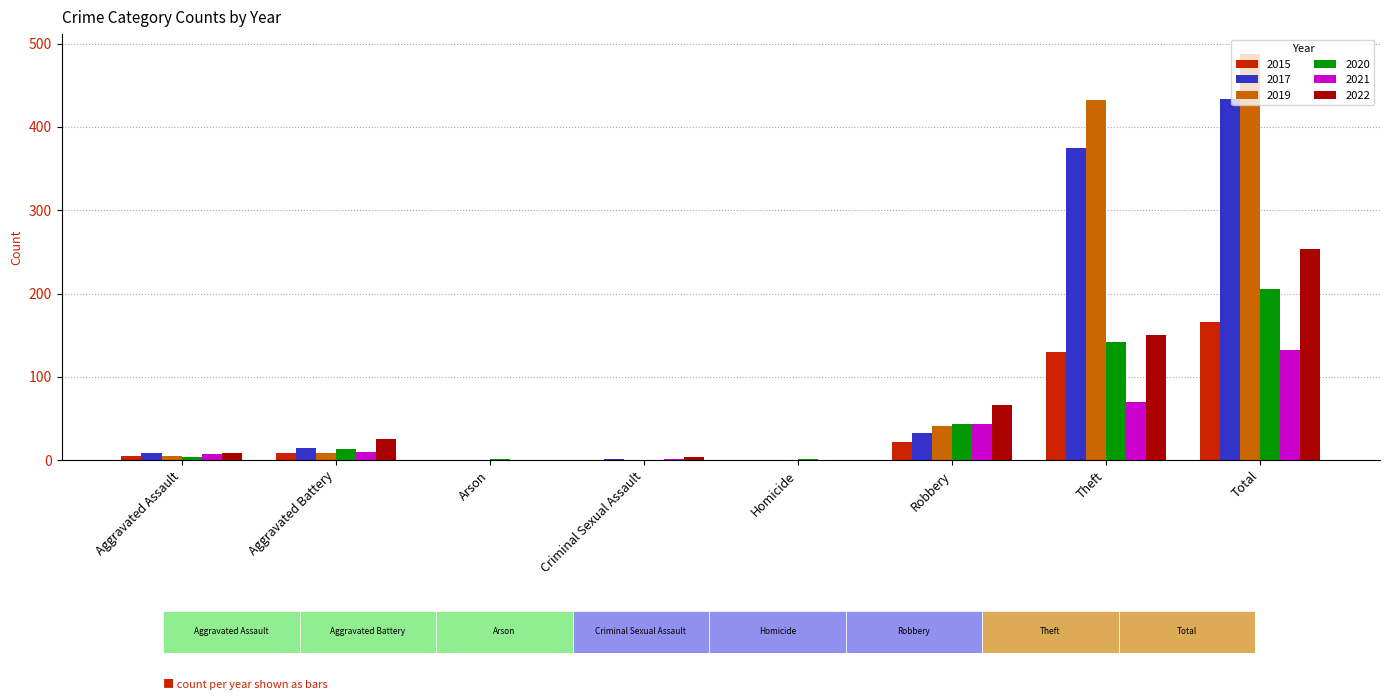

The 2022 series shows 150 at Theft. True or false?

True